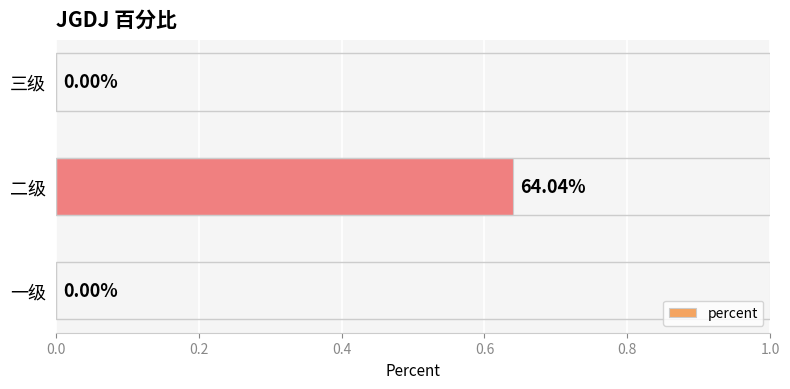

How many values are between 0 and 1?

3